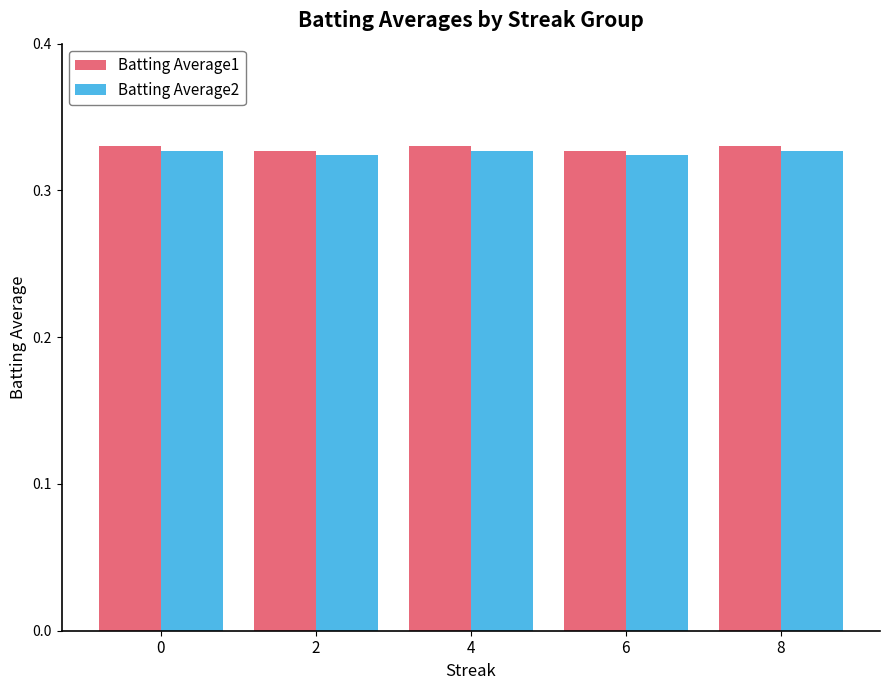

What is the total value across all series at 8?

0.7